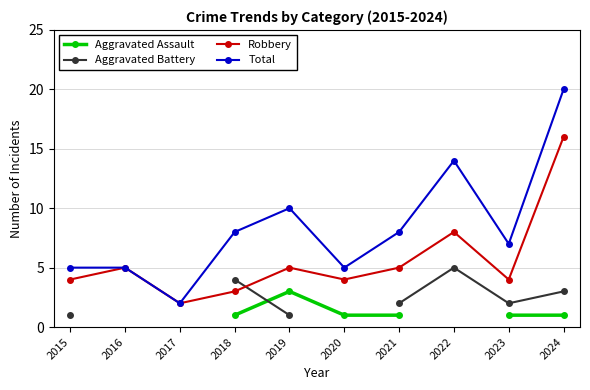

How many interior local valleys does the Aggravated Battery series have?

1